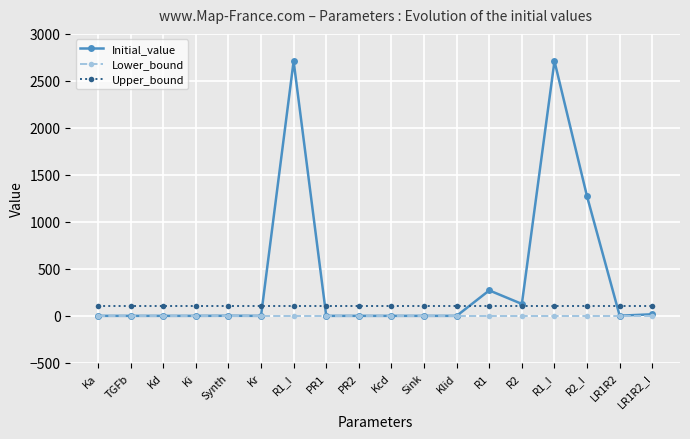

What are all the series names shown in the legend?

Initial_value, Lower_bound, Upper_bound